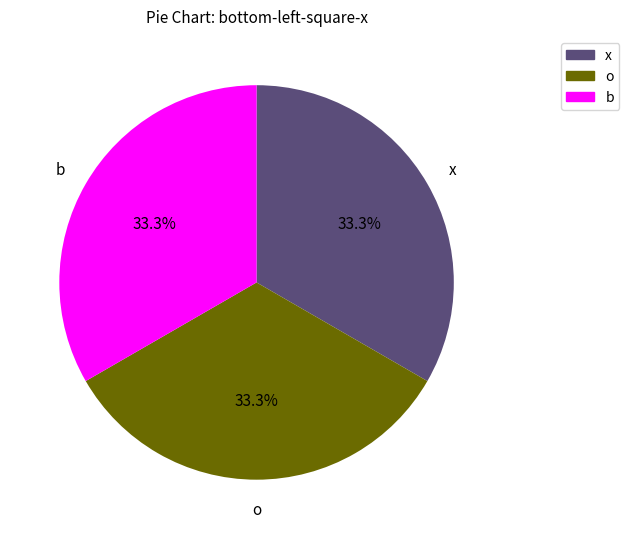

Is there any slice that represents more than half of the pie?

No